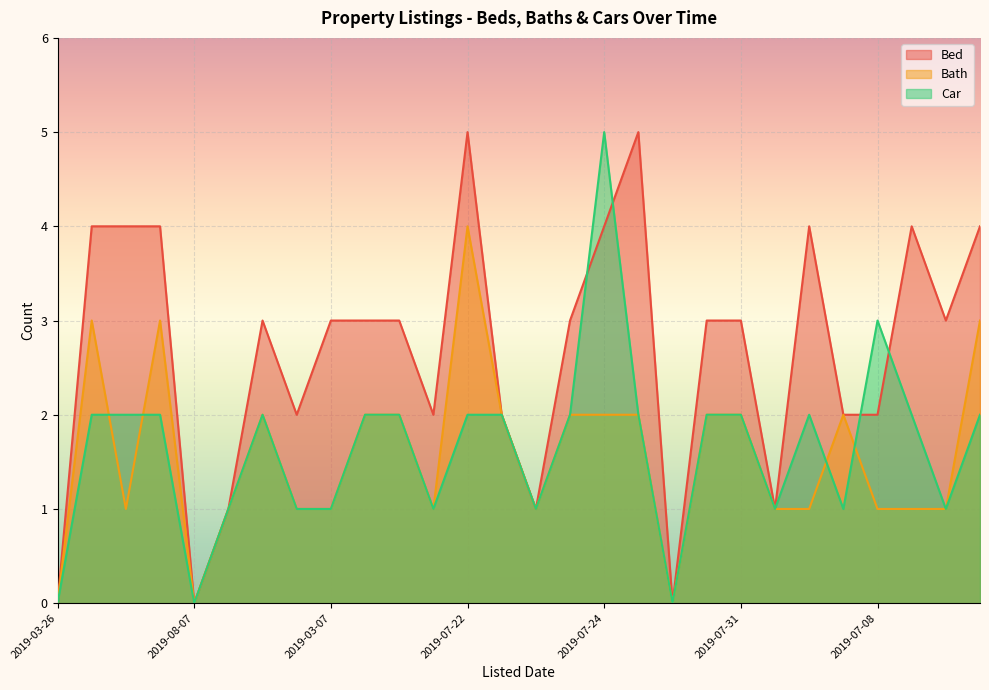

At how many categories does at least one series exceed 4?

3